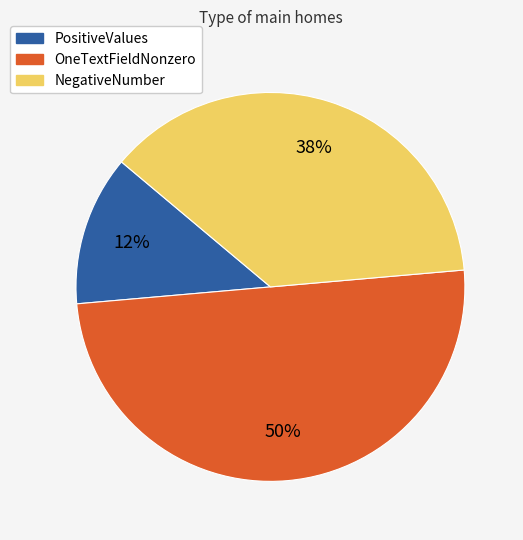

Does PositiveValues account for over 50% of the chart?

No